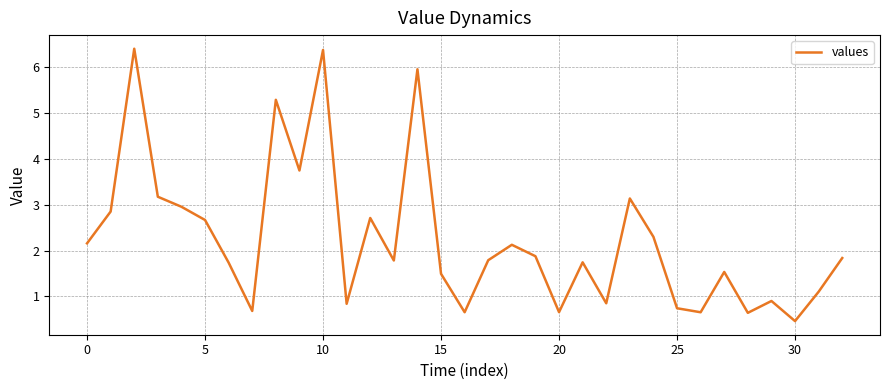

What is the difference between the second highest and minimum values?

5.9